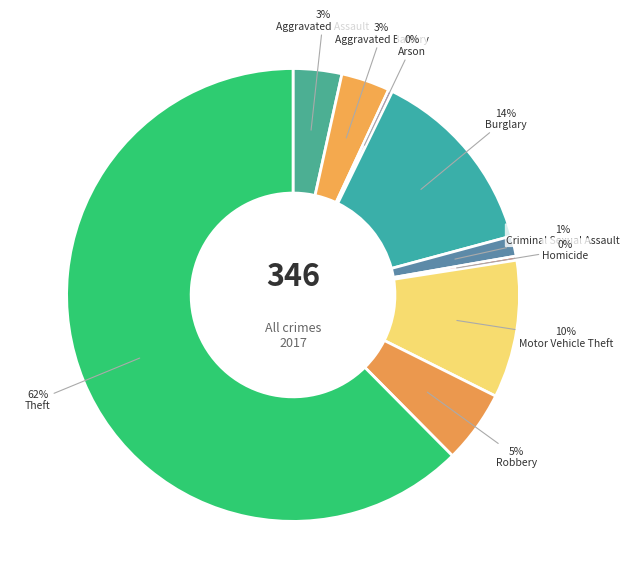

Approximately how many times larger is the value at Robbery compared to Aggravated Assault?

1.5